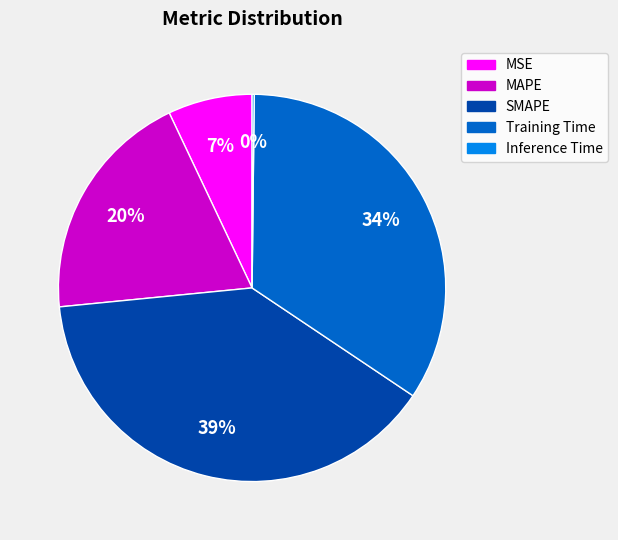

Which has a higher value, MAPE or MSE?

MAPE